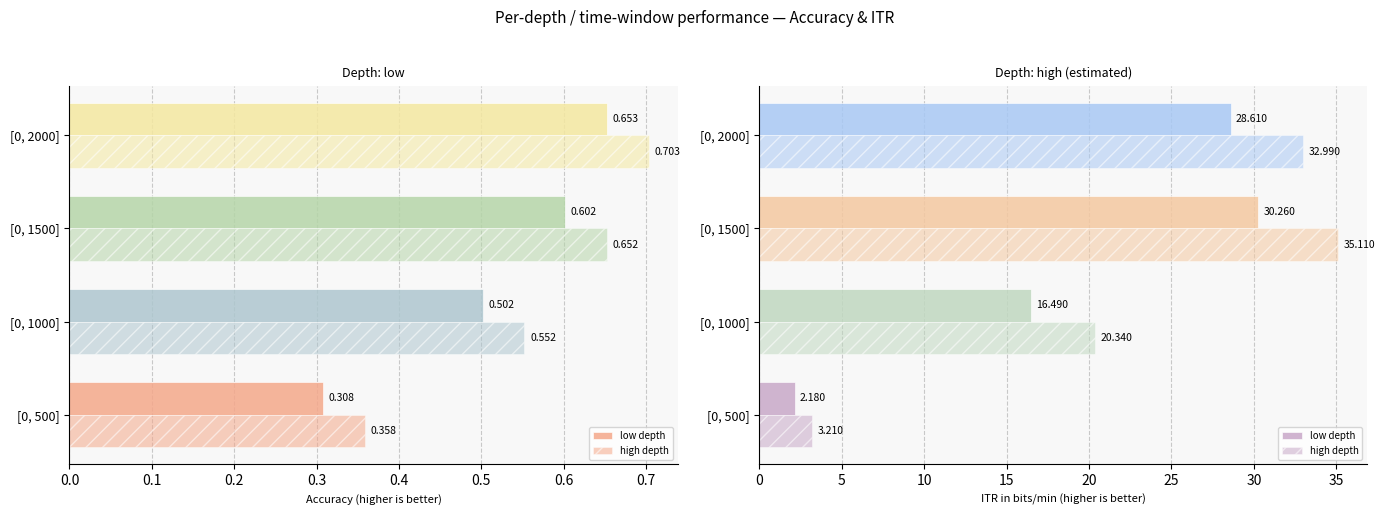

Which series has the widest spread of values?

high depth